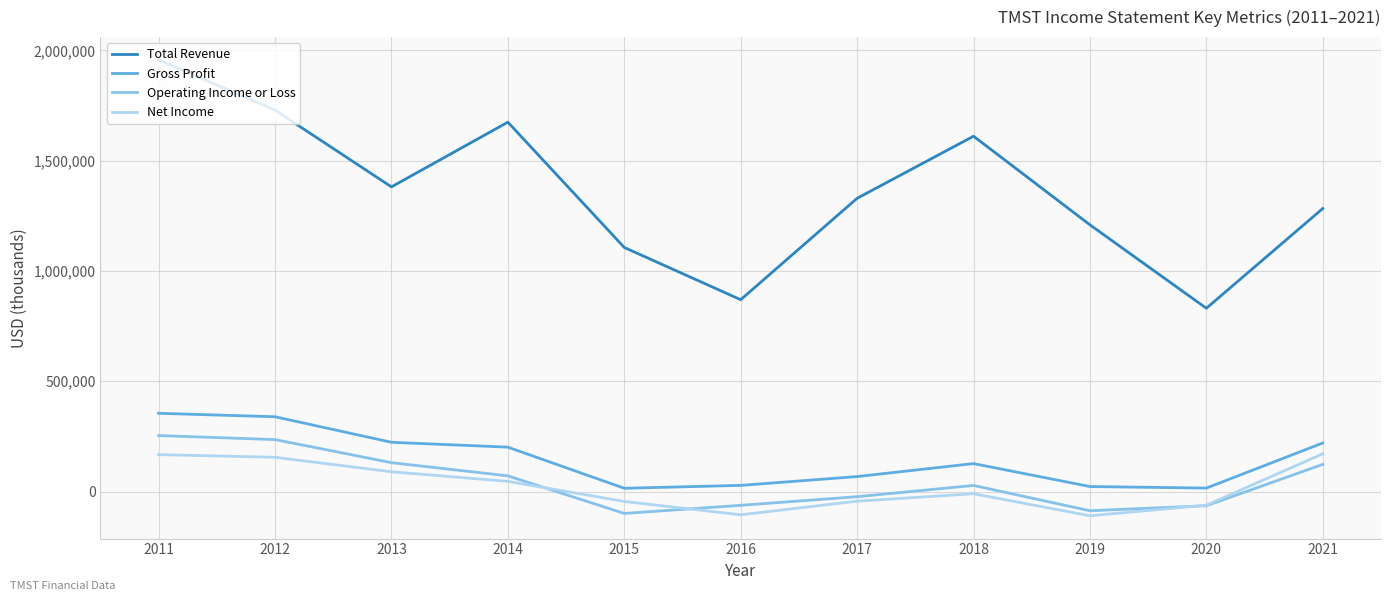

What is the maximum value for Operating Income or Loss?

253700